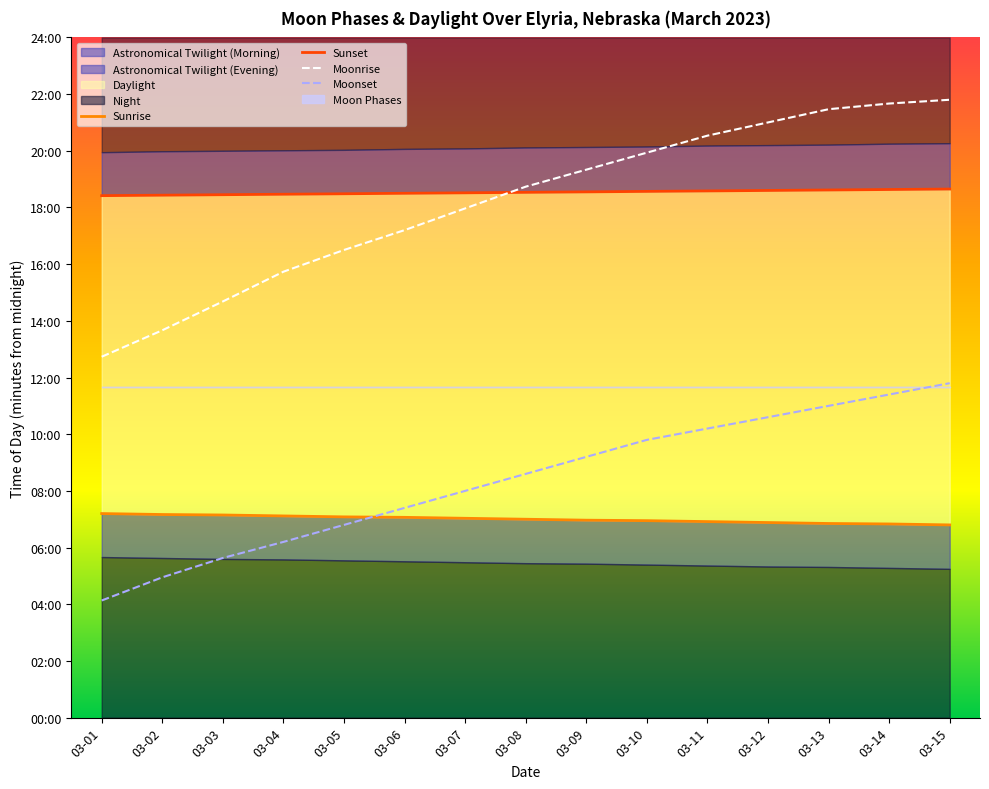

What is the difference between the second highest and minimum values in the Moonset series?

436